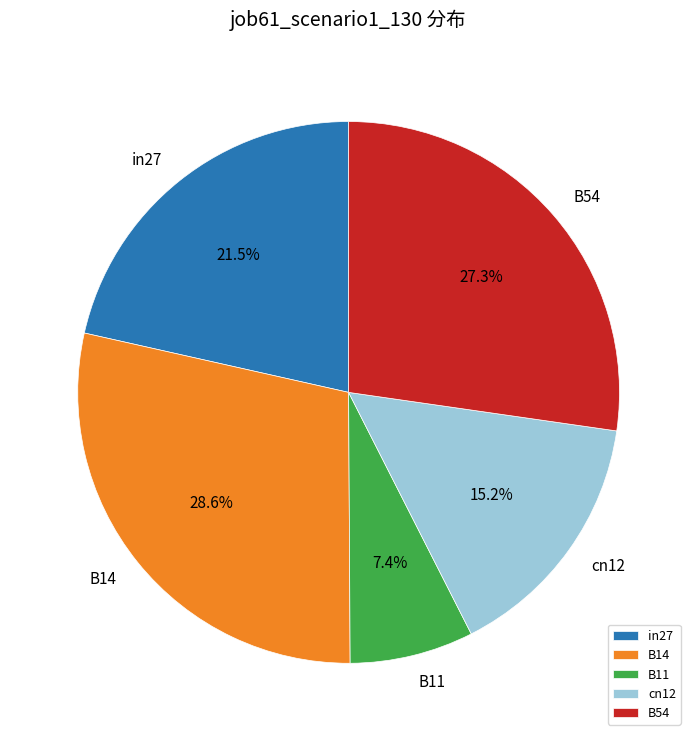

Between B14 and B11, which is larger?

B14